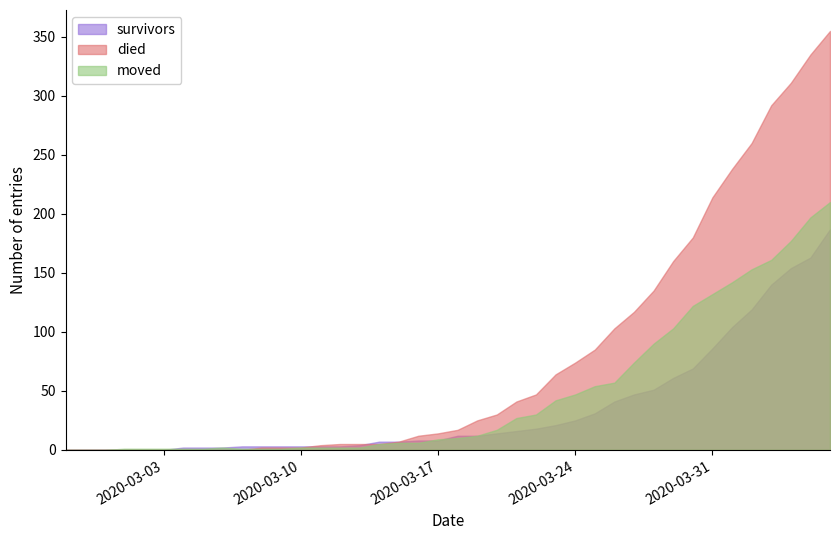

Between which two adjacent categories do died and survivors first intersect?

2020-03-10 and 2020-03-11